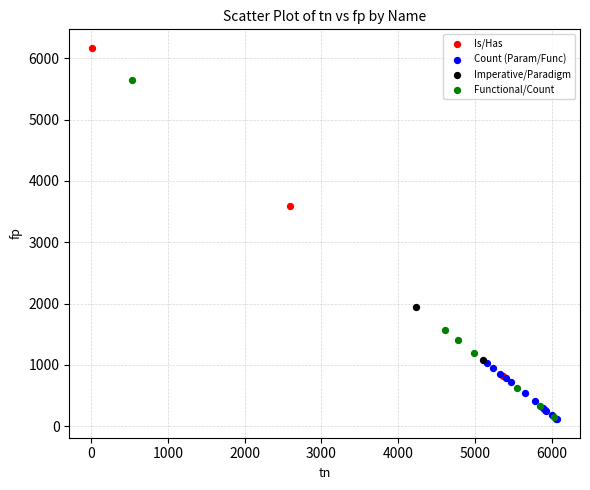

Which series has the widest spread of Y values?

Functional/Count